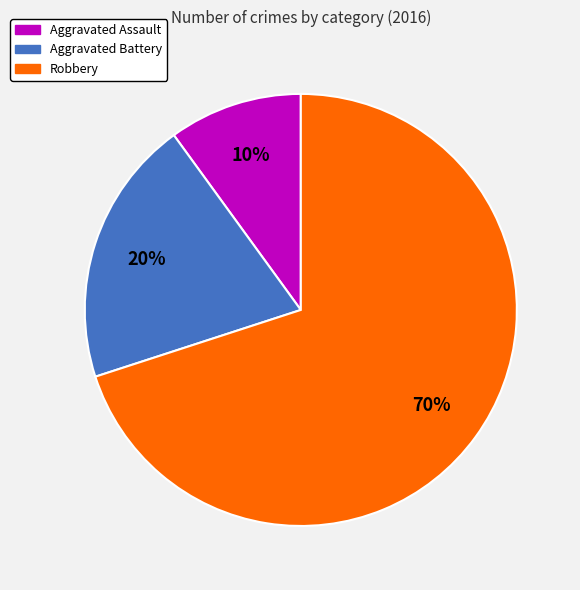

How many slices are in this pie chart?

3